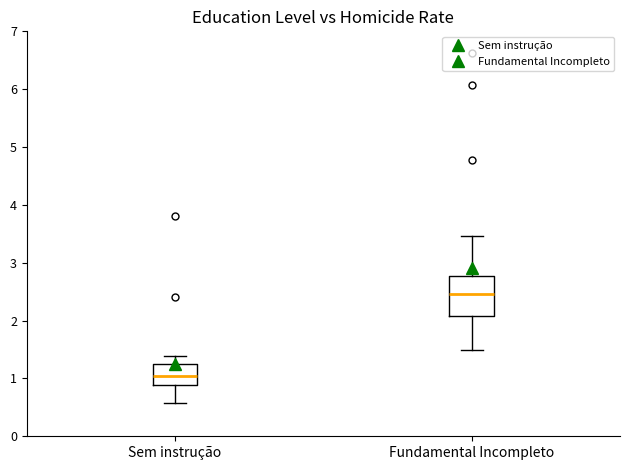

Comparing the boxes themselves (not the whiskers), which one is the tallest?

Fundamental Incompleto